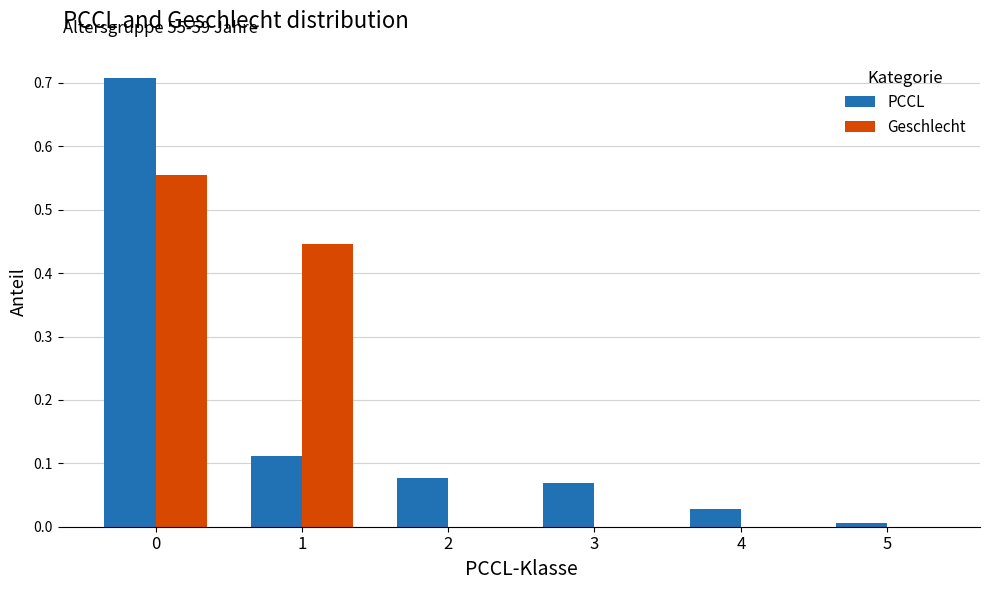

The value of Geschlecht at 5 is 0.0. True or false?

True